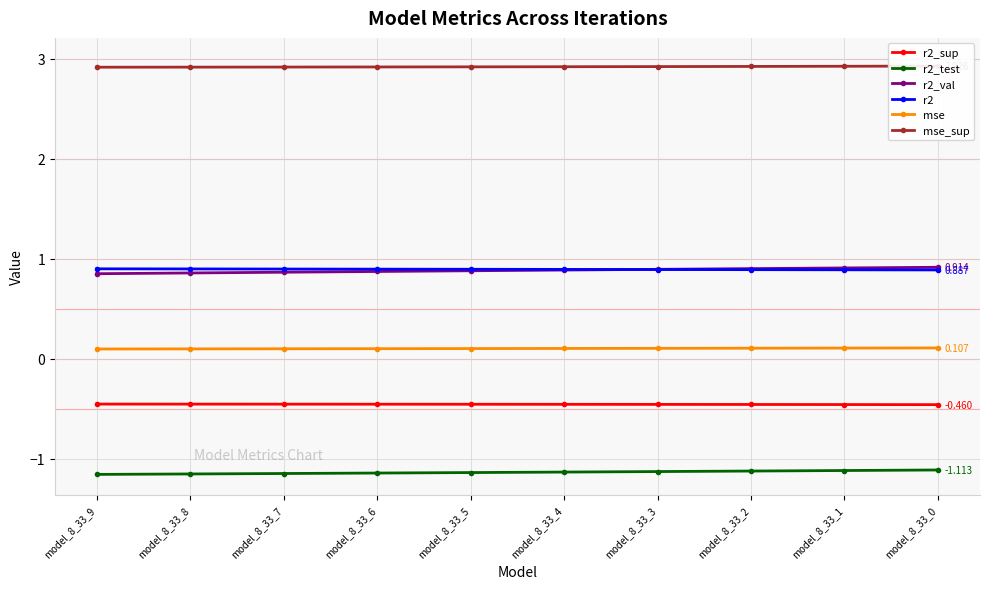

What is the value of the r2_val point at the 2nd from the left?

0.9